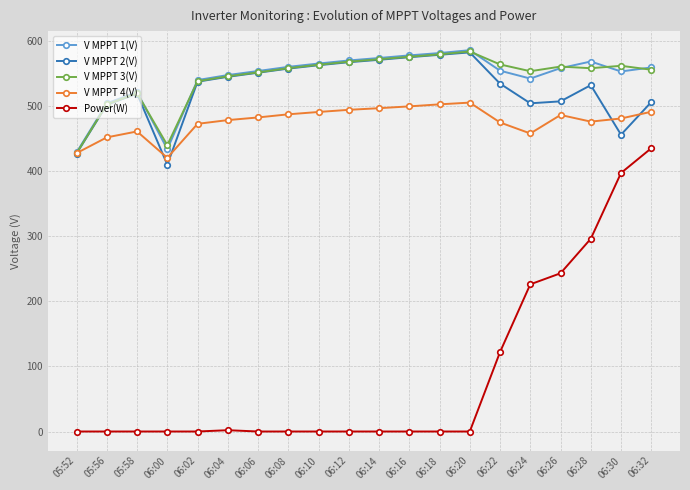

How many values in the V MPPT 2(V) series exceed 537?

10